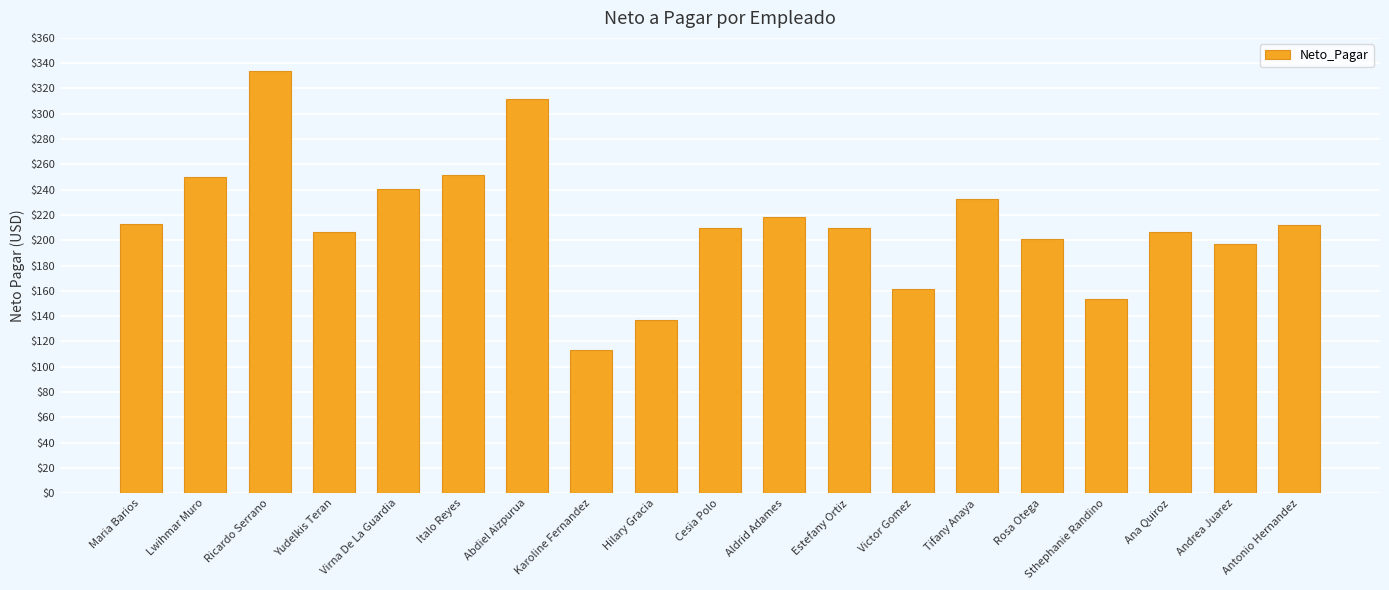

At which category does the chart reach its minimum across all series?

Karoline Fernandez